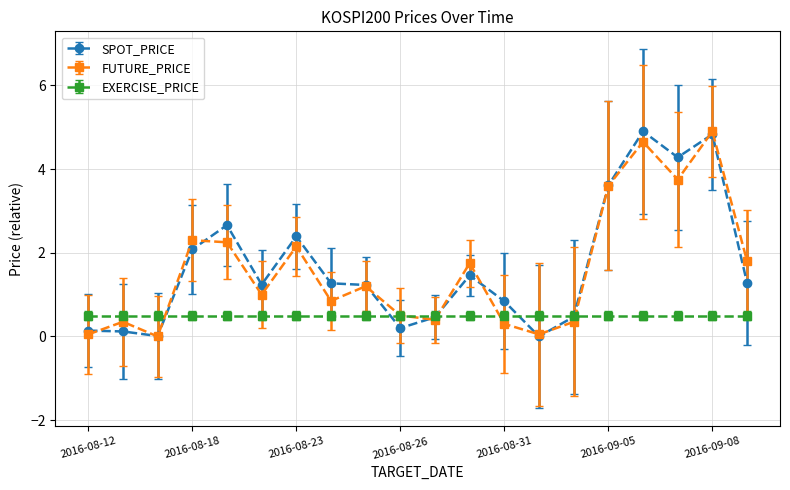

What is the value of the EXERCISE_PRICE point at the 20th from the left?

0.5